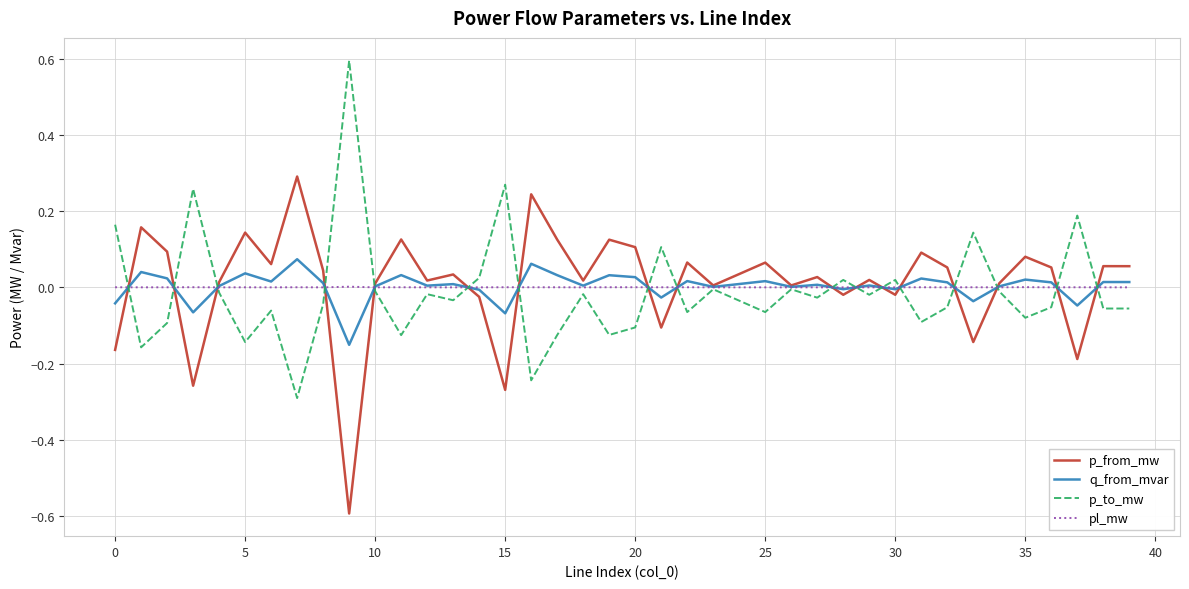

What is the smallest value displayed?

-0.6